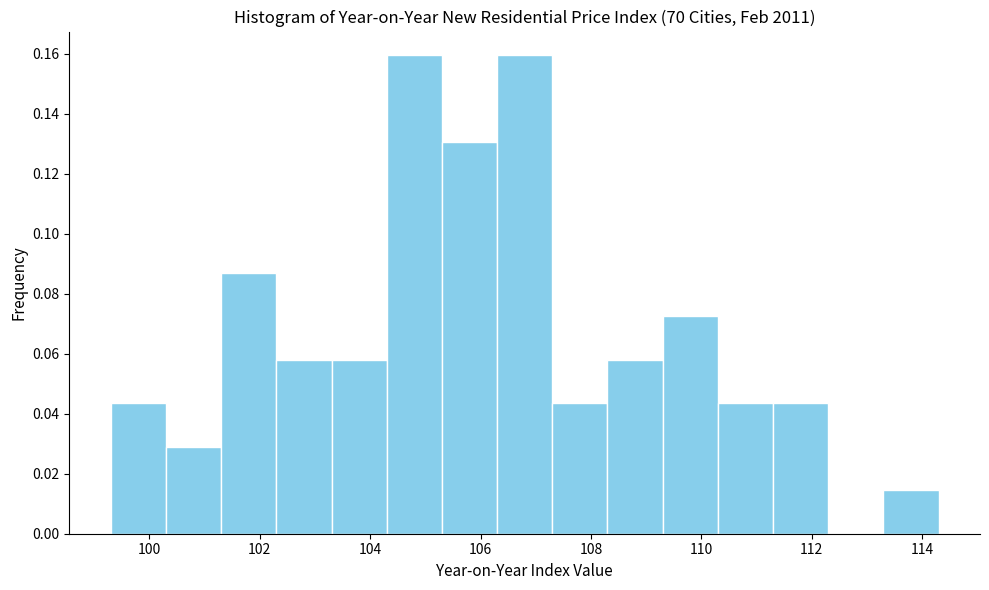

Reading left to right, list every bar in this chart as the range it spans on the x-axis followed by its height. Neither the bar edges nor the heights are printed on the chart, so give them approximately, as read against the axes.

99.3 to 100.3: 0.044
100.3 to 101.3: 0.028
101.3 to 102.3: 0.086
102.3 to 103.3: 0.058
103.3 to 104.3: 0.058
104.3 to 105.3: 0.160
105.3 to 106.3: 0.130
106.3 to 107.3: 0.160
107.3 to 108.3: 0.044
108.3 to 109.3: 0.058
109.3 to 110.3: 0.072
110.3 to 111.3: 0.044
111.3 to 112.3: 0.044
112.3 to 113.3: 0
113.3 to 114.3: 0.014